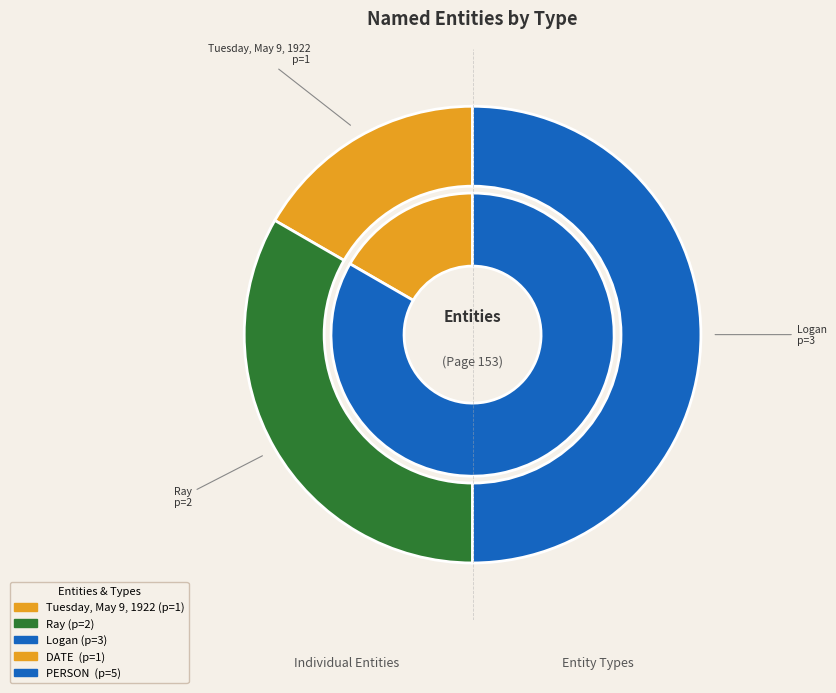

Do Tuesday, May 9, 1922 and Ray together represent more than half of the pie?

No